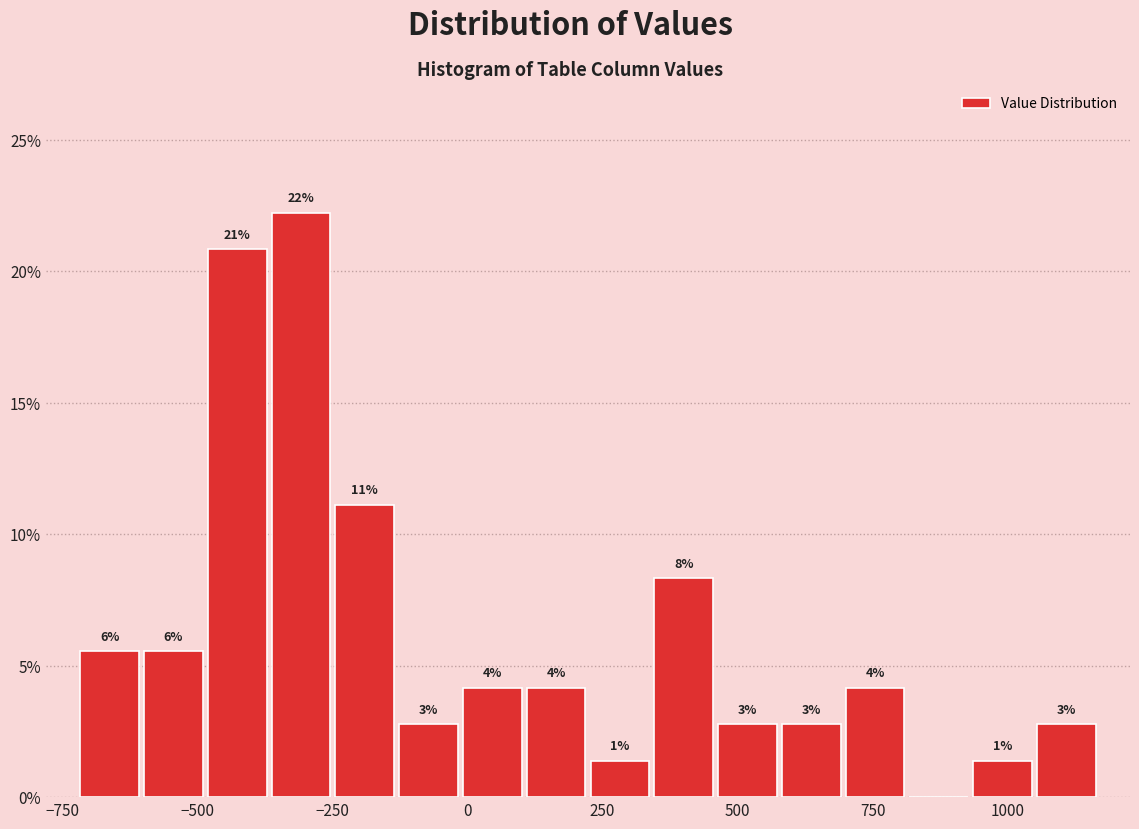

Read against the x-axis, roughly where is the centre of the tallest bar?

-300